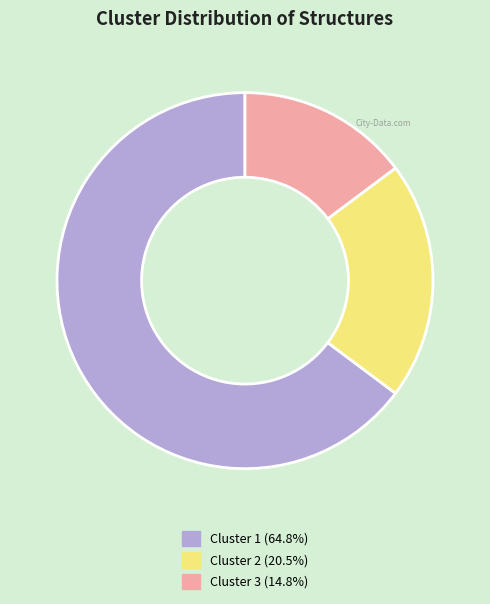

Which slice is the largest?

1